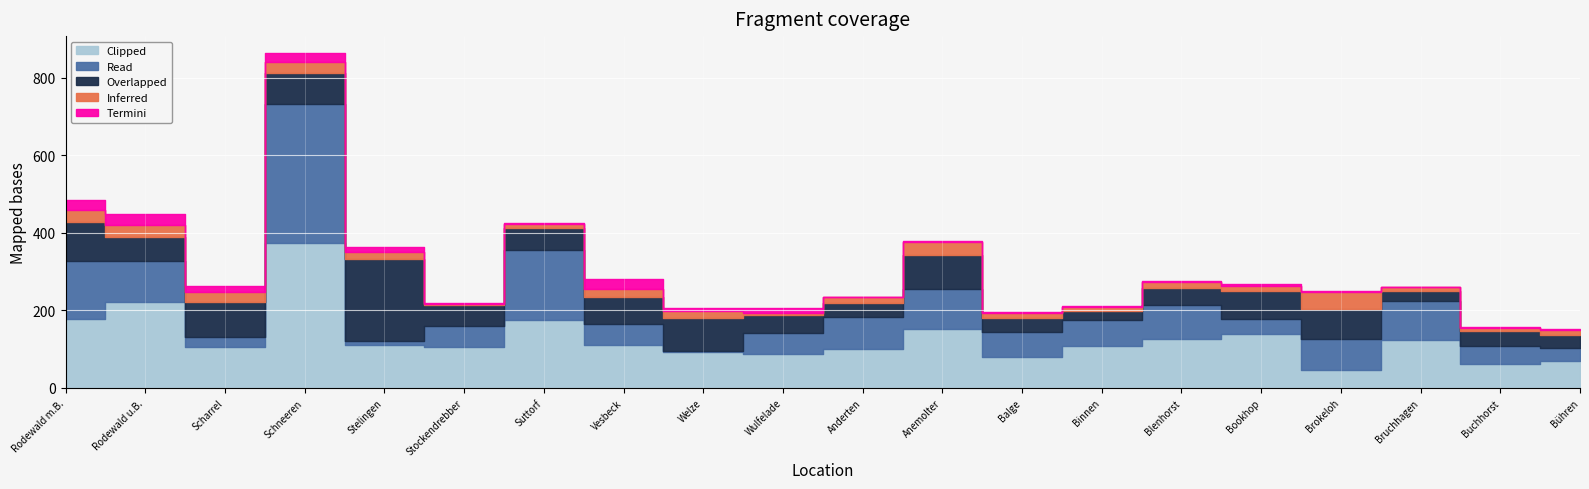

Reading right to left, transcribe all the data shown in this chart.

Inferred: Bühren=12	Buchhorst=8	Bruchhagen=8	Brokeloh=44	Bookhop=13	Blenhorst=16	Binnen=9	Balge=13	Anemolter=34	Anderten=15	Wulfelade=5	Welze=19	Vesbeck=20	Suttorf=10	Stockendrebber=3	Stelingen=19	Schneeren=28	Scharrel=26	Rodewald u.B.=29	Rodewald m.B.=31
Overlapped: Bühren=34	Buchhorst=38	Bruchhagen=27	Brokeloh=77	Bookhop=71	Blenhorst=44	Binnen=24	Balge=34	Anemolter=87	Anderten=36	Wulfelade=46	Welze=83	Vesbeck=71	Suttorf=56	Stockendrebber=53	Stelingen=212	Schneeren=79	Scharrel=90	Rodewald u.B.=63	Rodewald m.B.=99
Read: Bühren=33	Buchhorst=47	Bruchhagen=100	Brokeloh=81	Bookhop=39	Blenhorst=87	Binnen=67	Balge=66	Anemolter=104	Anderten=85	Wulfelade=54	Welze=4	Vesbeck=53	Suttorf=182	Stockendrebber=54	Stelingen=10	Schneeren=359	Scharrel=25	Rodewald u.B.=105	Rodewald m.B.=151
Termini: Bühren=2	Buchhorst=1	Bruchhagen=1	Brokeloh=2	Bookhop=5	Blenhorst=2	Binnen=3	Balge=3	Anemolter=3	Anderten=0	Wulfelade=12	Welze=8	Vesbeck=27	Suttorf=2	Stockendrebber=2	Stelingen=11	Schneeren=24	Scharrel=15	Rodewald u.B.=30	Rodewald m.B.=26
Clipped: Bühren=70	Buchhorst=62	Bruchhagen=124	Brokeloh=46	Bookhop=139	Blenhorst=126	Binnen=108	Balge=79	Anemolter=151	Anderten=99	Wulfelade=88	Welze=92	Vesbeck=111	Suttorf=174	Stockendrebber=106	Stelingen=110	Schneeren=374	Scharrel=106	Rodewald u.B.=222	Rodewald m.B.=177